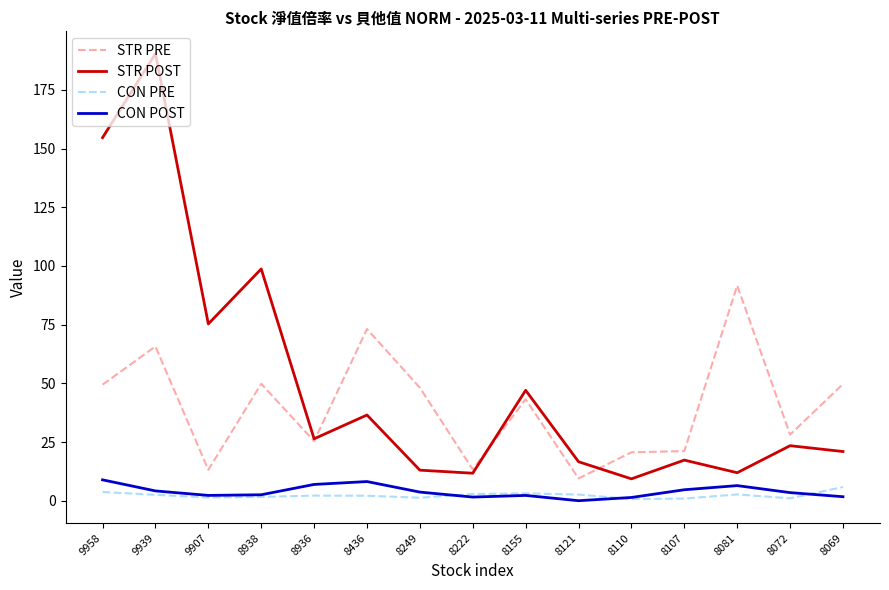

How many lines are shown in the chart?

4